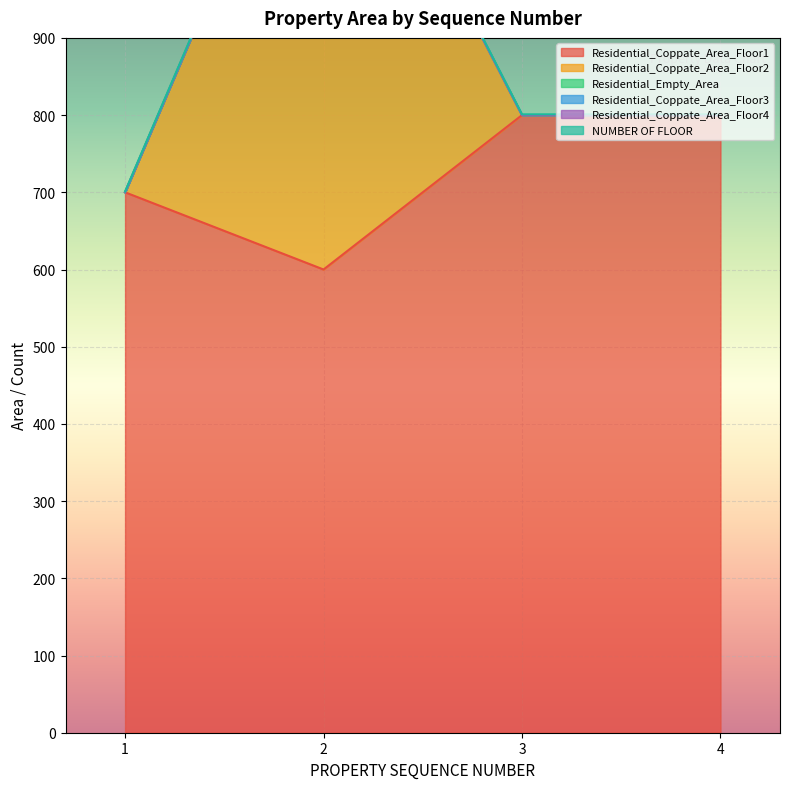

In NUMBER OF FLOOR, how many points are higher than both neighbors (excluding endpoints)?

1